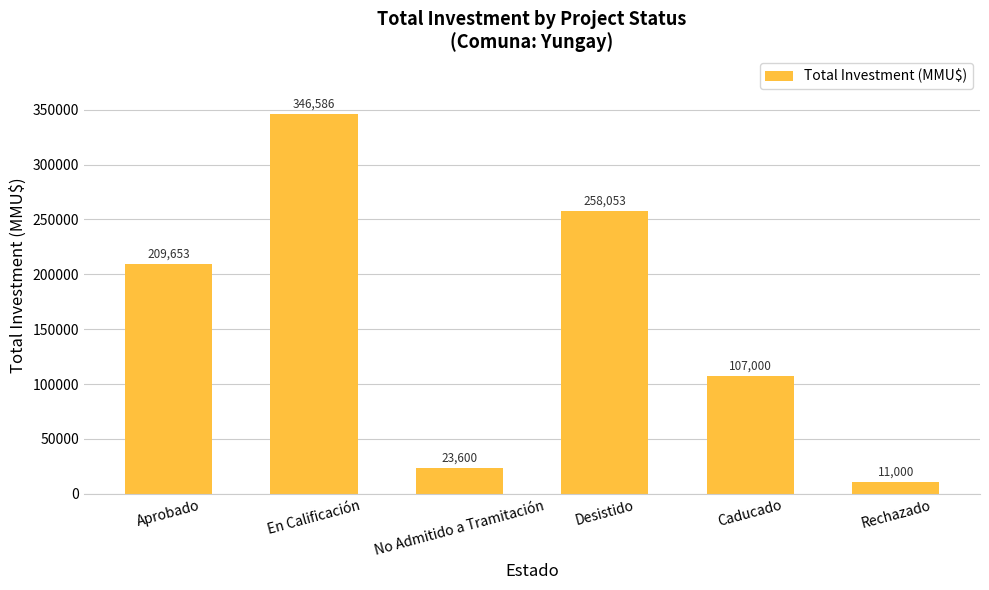

What is the ratio of the value at Aprobado to the value at Rechazado?

19.1